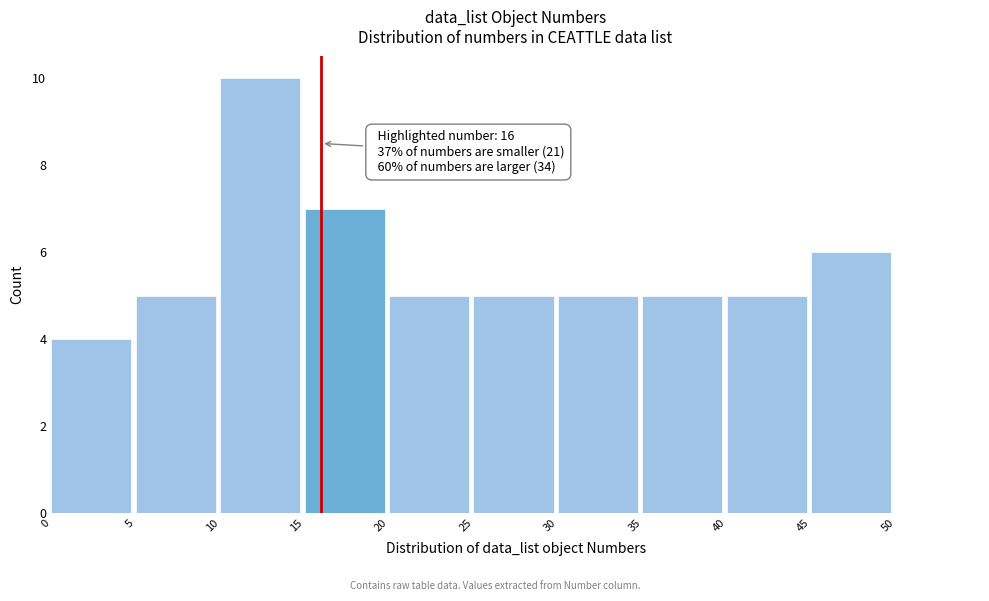

Which range on the x-axis has the tallest bar?

10 to 15